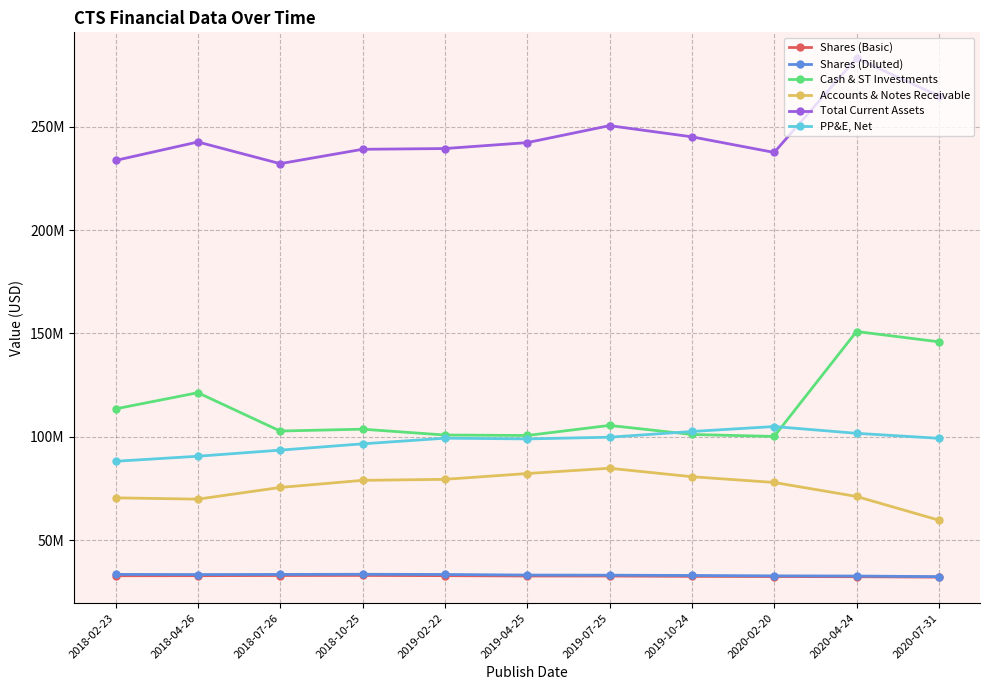

Is it true that PP&E, Net equals 105038000 at 2020-02-20?

True